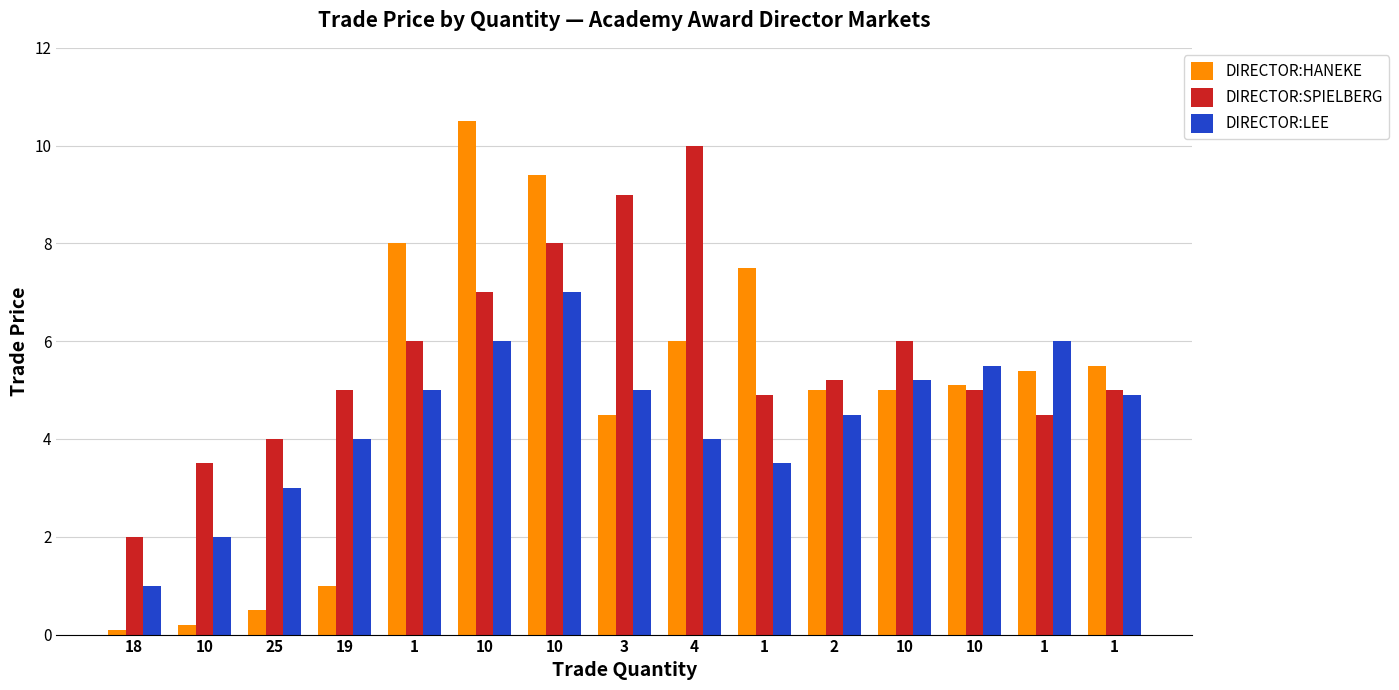

How many bars are there in total?

45